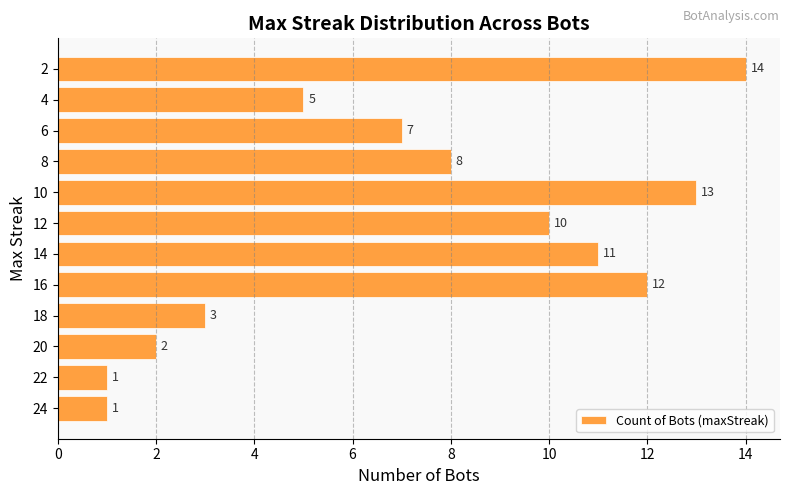

What is the smallest value displayed?

1